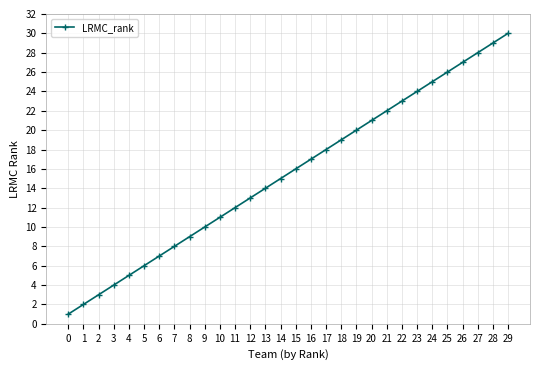

Count the number of data series in this chart.

1